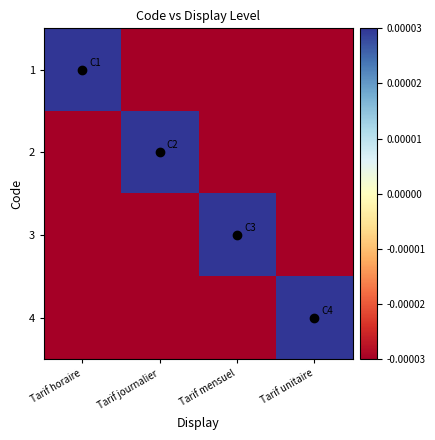

At how many categories does at least one series exceed 0?

4